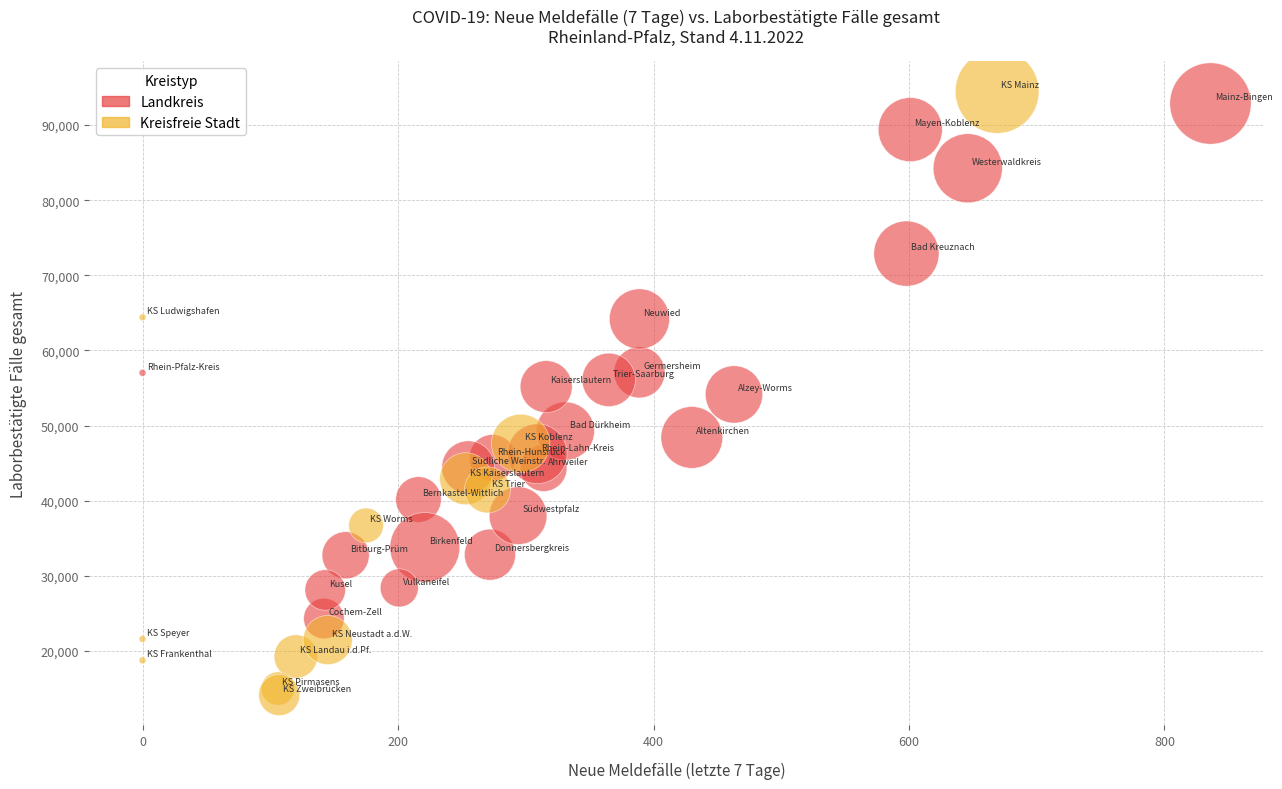

Which series has the widest spread of Y values?

Kreisfreie Stadt